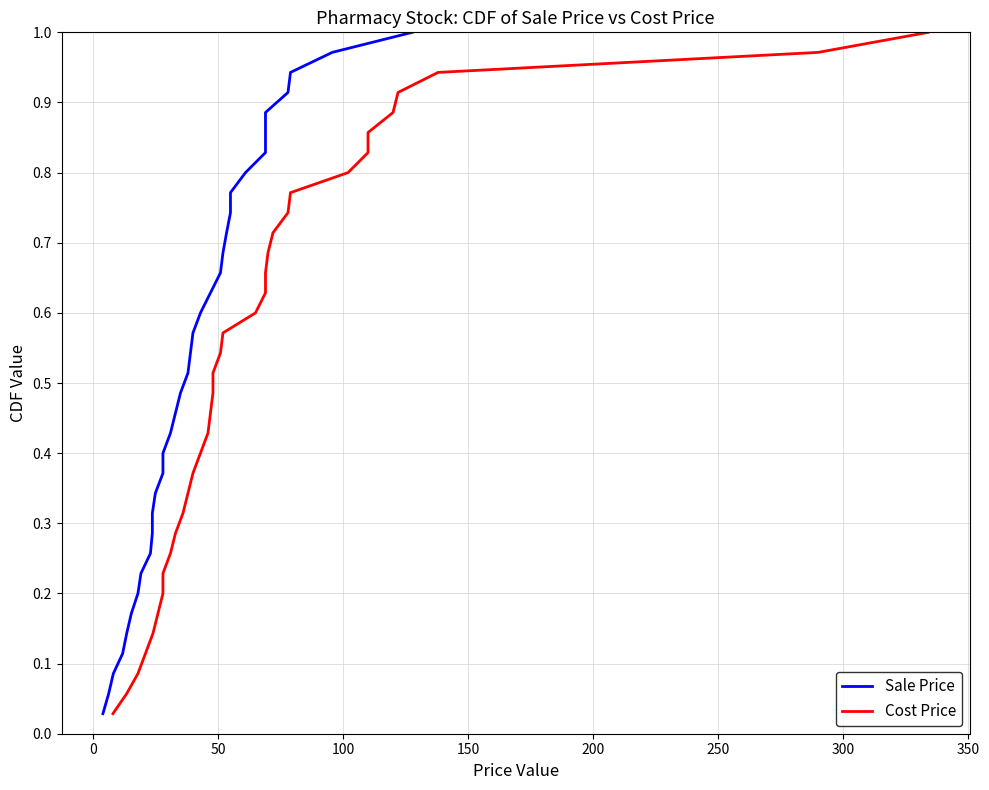

How many lines are shown in the chart?

2